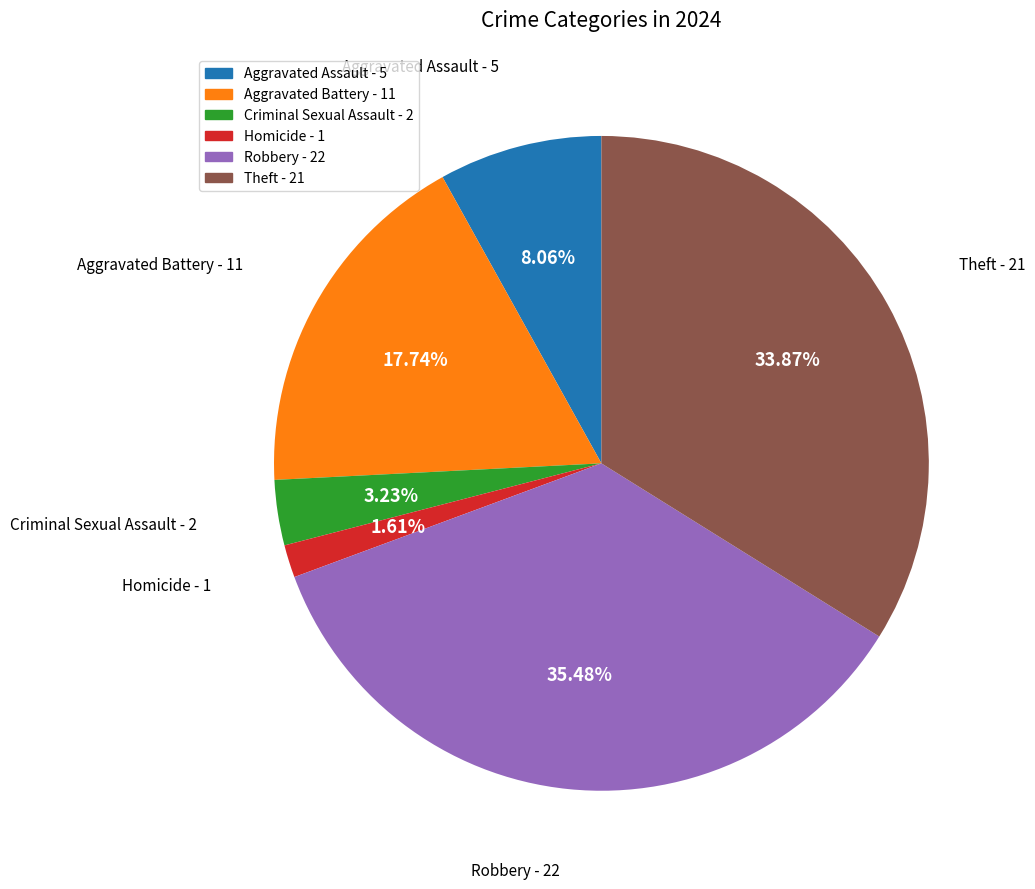

How many segments does this pie chart have?

6